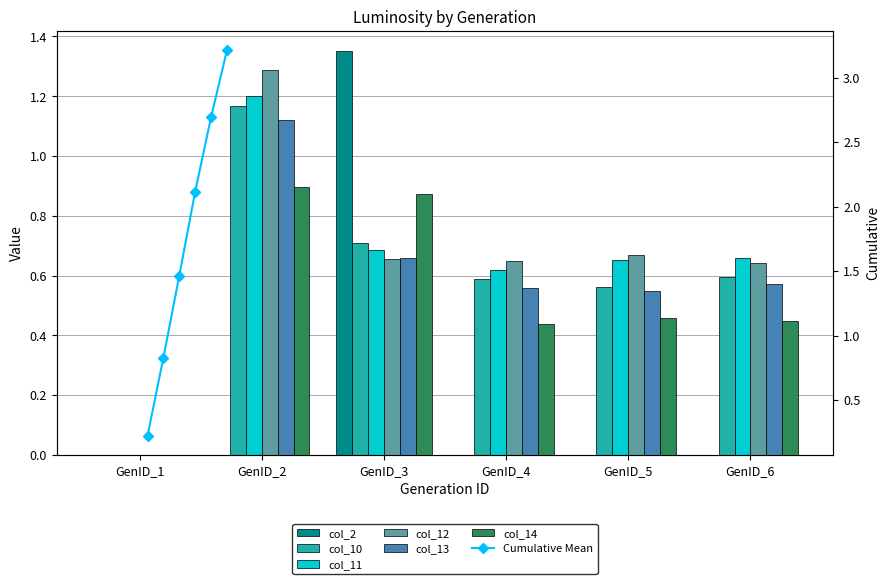

Which series has the widest spread of values?

col_2